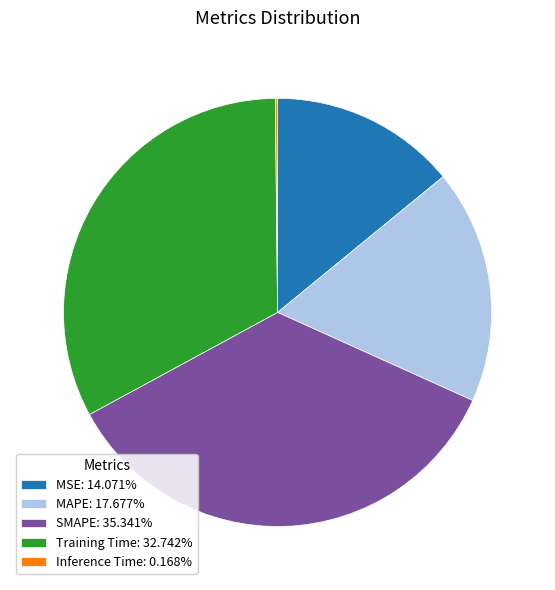

Which slice is the largest?

SMAPE